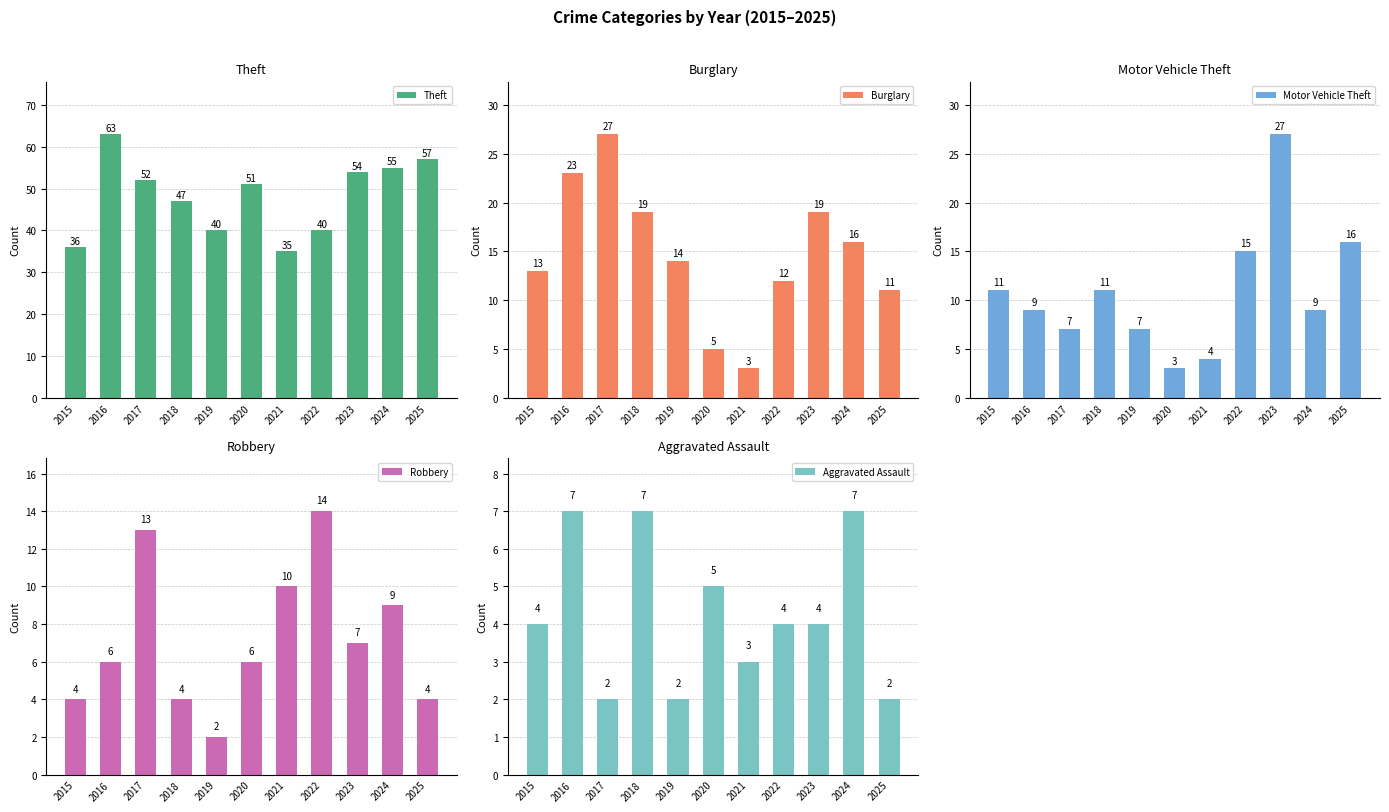

Reading left to right, transcribe all the data shown in this chart.

Theft: 2015=36	2016=63	2017=52	2018=47	2019=40	2020=51	2021=35	2022=40	2023=54	2024=55	2025=57
Burglary: 2015=13	2016=23	2017=27	2018=19	2019=14	2020=5	2021=3	2022=12	2023=19	2024=16	2025=11
Motor Vehicle Theft: 2015=11	2016=9	2017=7	2018=11	2019=7	2020=3	2021=4	2022=15	2023=27	2024=9	2025=16
Robbery: 2015=4	2016=6	2017=13	2018=4	2019=2	2020=6	2021=10	2022=14	2023=7	2024=9	2025=4
Aggravated Assault: 2015=4	2016=7	2017=2	2018=7	2019=2	2020=5	2021=3	2022=4	2023=4	2024=7	2025=2